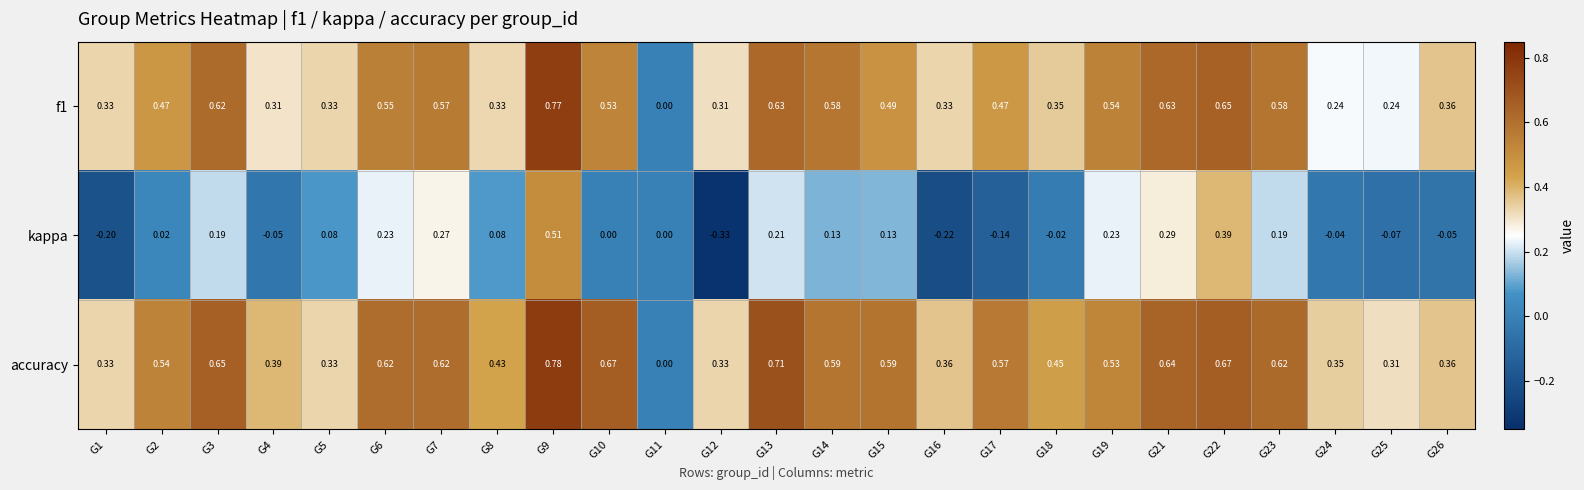

List the series in order of their peak value, highest first.

accuracy, f1, kappa